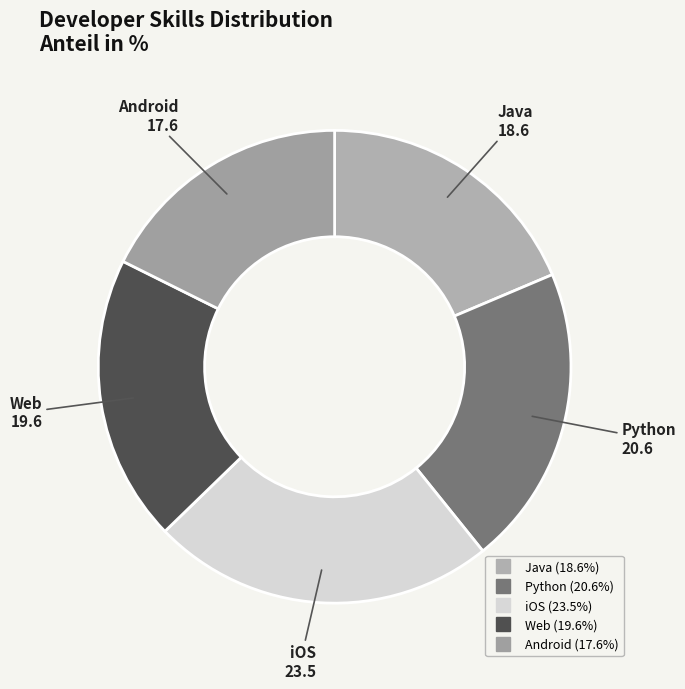

Is there any slice that represents more than half of the pie?

No